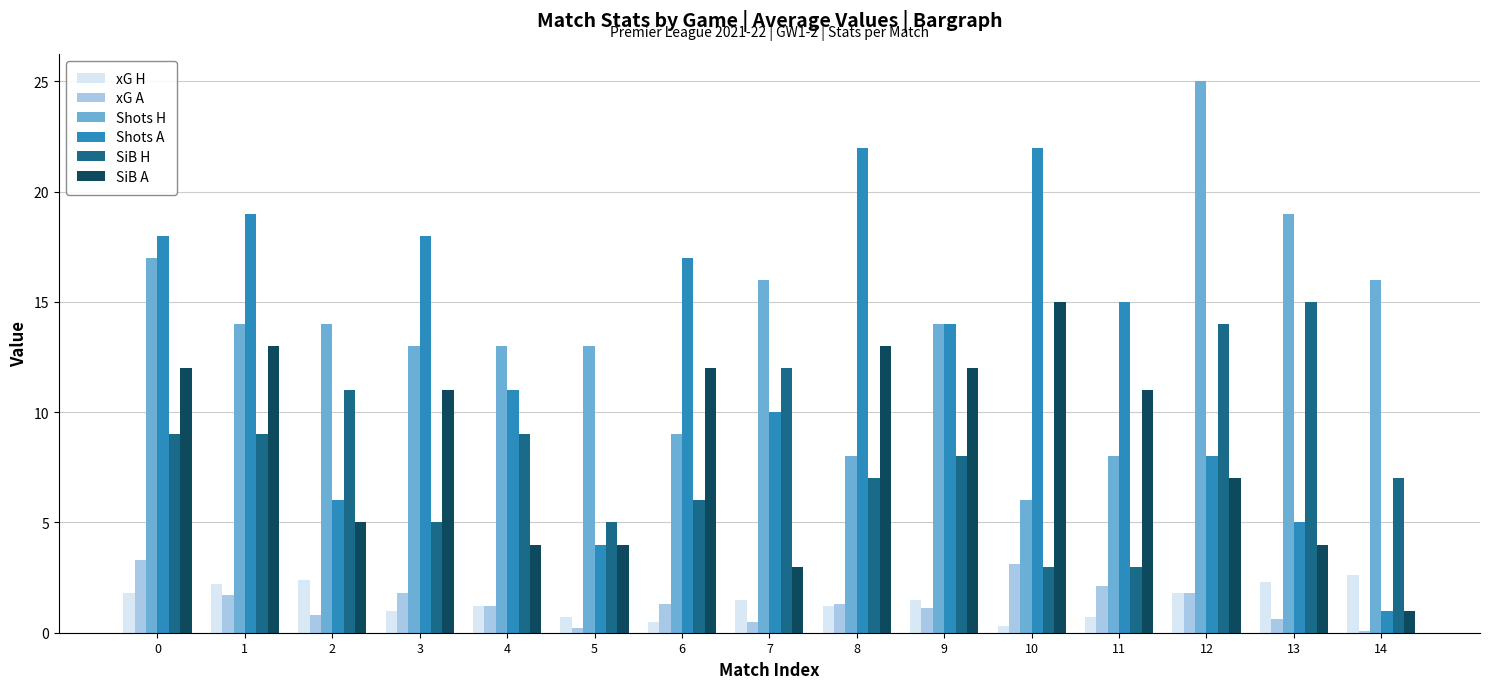

What is the total value across all series at 0?

61.1